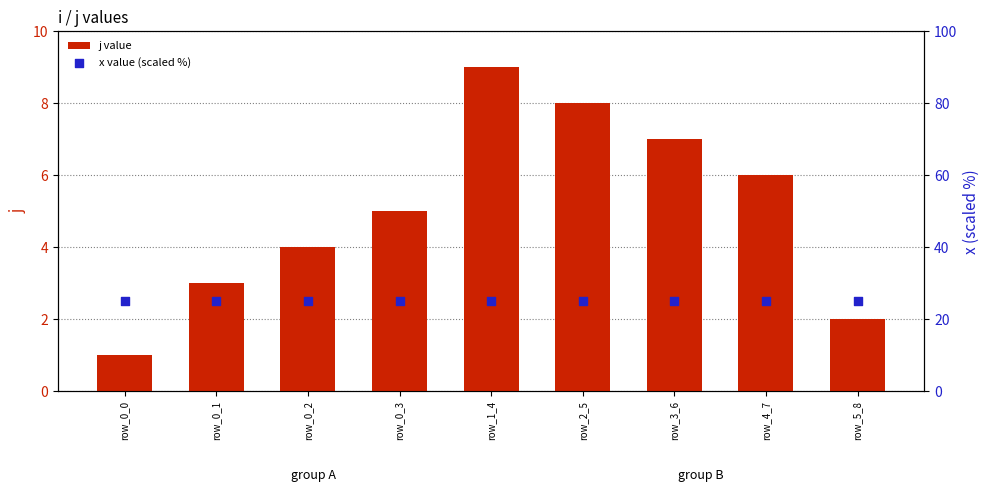

Which series contains the lowest Y value?

j value